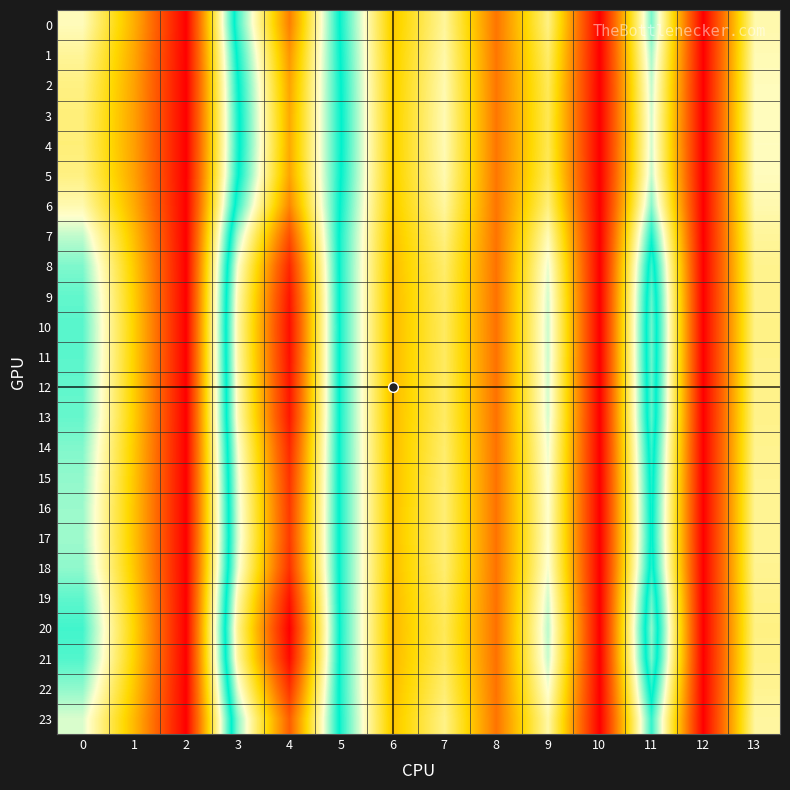

Reading left to right, what are all the values shown in this chart?

0: 0=12.5	1=7.0	2=0.0	3=18.3	4=29.1	5=16.8	6=8.0	7=11.8	8=4.9	9=11.4	10=0.0	11=15.2	12=0.0	13=12.2
1: 0=11.8	1=6.7	2=0.0	3=17.5	4=28.2	5=17.0	6=8.1	7=12.1	8=4.9	9=10.8	10=0.0	11=14.4	12=0.0	13=12.4
2: 0=11.4	1=6.6	2=0.0	3=17.0	4=27.7	5=17.1	6=8.2	7=12.3	8=4.9	9=10.5	10=0.0	11=13.9	12=0.0	13=12.5
3: 0=11.2	1=6.5	2=0.0	3=16.8	4=27.5	5=17.1	6=8.2	7=12.4	8=4.9	9=10.3	10=0.0	11=13.7	12=0.0	13=12.6
4: 0=11.1	1=6.5	2=0.0	3=16.8	4=27.5	5=17.2	6=8.2	7=12.4	8=4.9	9=10.3	10=0.0	11=13.6	12=0.0	13=12.6
5: 0=11.3	1=6.6	2=0.0	3=17.0	4=27.7	5=17.1	6=8.2	7=12.3	8=4.9	9=10.5	10=0.0	11=13.9	12=0.0	13=12.5
6: 0=12.3	1=6.9	2=0.0	3=18.1	4=28.8	5=16.8	6=8.0	7=11.9	8=4.9	9=11.2	10=0.0	11=14.9	12=0.0	13=12.3
7: 0=13.9	1=7.6	2=0.0	3=20.0	4=31.0	5=16.6	6=7.7	7=11.3	8=4.8	9=12.4	10=0.0	11=16.8	12=0.0	13=11.8
8: 0=15.0	1=8.0	2=0.0	3=21.4	4=32.6	5=16.5	6=7.5	7=10.9	8=4.8	9=13.3	10=0.0	11=18.2	12=0.0	13=11.6
9: 0=15.5	1=8.2	2=0.0	3=22.0	4=33.4	5=16.6	6=7.5	7=10.7	8=4.7	9=13.6	10=0.0	11=18.8	12=0.0	13=11.5
10: 0=15.7	1=8.3	2=0.0	3=22.3	4=33.7	5=16.6	6=7.4	7=10.6	8=4.7	9=13.8	10=0.0	11=19.1	12=0.0	13=11.5
11: 0=15.6	1=8.2	2=0.0	3=22.2	4=33.6	5=16.6	6=7.4	7=10.6	8=4.7	9=13.7	10=0.0	11=19.0	12=0.0	13=11.5
12: 0=15.5	1=8.2	2=0.0	3=22.1	4=33.4	5=16.6	6=7.5	7=10.7	8=4.7	9=13.6	10=0.0	11=18.8	12=0.0	13=11.5
13: 0=15.4	1=8.2	2=0.0	3=22.0	4=33.3	5=16.5	6=7.5	7=10.7	8=4.7	9=13.6	10=0.0	11=18.7	12=0.0	13=11.5
14: 0=15.0	1=8.0	2=0.0	3=21.4	4=32.6	5=16.5	6=7.5	7=10.9	8=4.8	9=13.2	10=0.0	11=18.1	12=0.0	13=11.6
15: 0=14.7	1=7.9	2=0.0	3=21.0	4=32.2	5=16.5	6=7.6	7=11.0	8=4.8	9=13.0	10=0.0	11=17.8	12=0.0	13=11.7
16: 0=14.6	1=7.8	2=0.0	3=20.8	4=31.9	5=16.5	6=7.6	7=11.1	8=4.8	9=12.9	10=0.0	11=17.5	12=0.0	13=11.7
17: 0=14.5	1=7.8	2=0.0	3=20.7	4=31.8	5=16.5	6=7.6	7=11.1	8=4.8	9=12.9	10=0.0	11=17.5	12=0.0	13=11.7
18: 0=14.7	1=7.9	2=0.0	3=21.1	4=32.2	5=16.5	6=7.6	7=11.0	8=4.8	9=13.0	10=0.0	11=17.8	12=0.0	13=11.7
19: 0=15.5	1=8.2	2=0.0	3=22.1	4=33.5	5=16.6	6=7.4	7=10.7	8=4.7	9=13.7	10=0.0	11=18.9	12=0.0	13=11.5
20: 0=16.1	1=8.4	2=0.0	3=22.8	4=34.3	5=16.6	6=7.4	7=10.5	8=4.7	9=14.1	10=0.0	11=19.6	12=0.0	13=11.4
21: 0=15.8	1=8.3	2=0.0	3=22.4	4=33.9	5=16.6	6=7.4	7=10.6	8=4.7	9=13.8	10=0.0	11=19.2	12=0.0	13=11.4
22: 0=14.7	1=7.9	2=0.0	3=21.0	4=32.2	5=16.5	6=7.6	7=11.0	8=4.8	9=13.0	10=0.0	11=17.8	12=0.0	13=11.7
23: 0=13.5	1=7.4	2=0.0	3=19.5	4=30.4	5=16.6	6=7.8	7=11.5	8=4.8	9=12.1	10=0.0	11=16.3	12=0.0	13=12.0